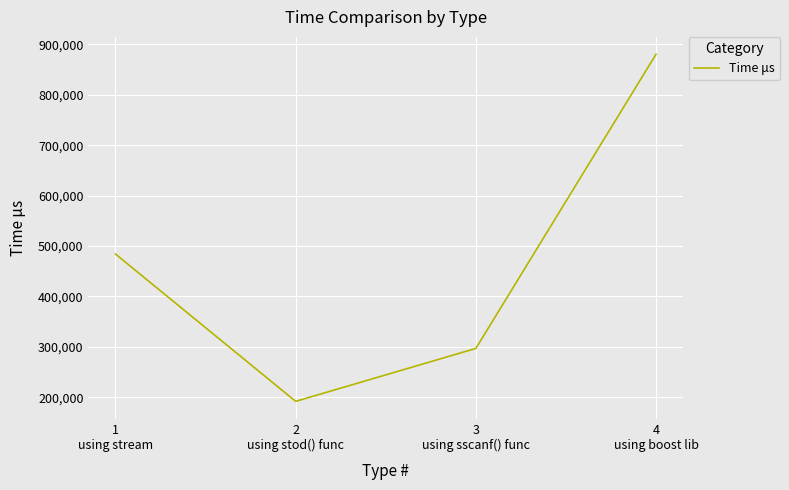

What is the ratio of the value at 3
using sscanf() func to the value at 2
using stod() func?

1.5